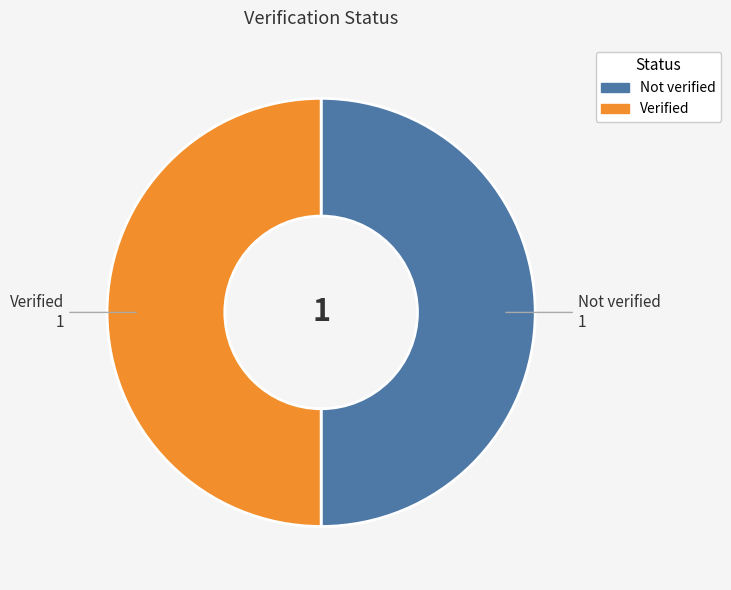

Is it true that Not verified is 50% of the pie?

True